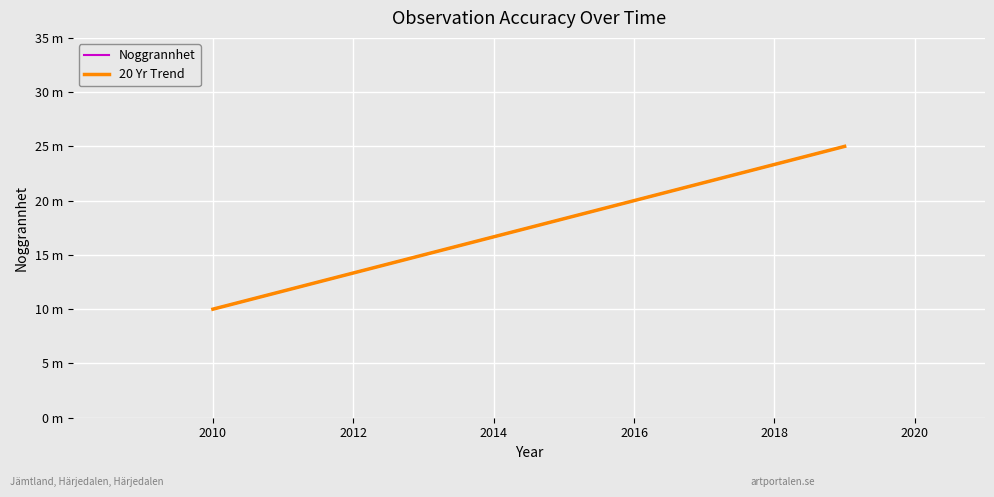

Where is the data nearest to the value 17?

2010-07-10